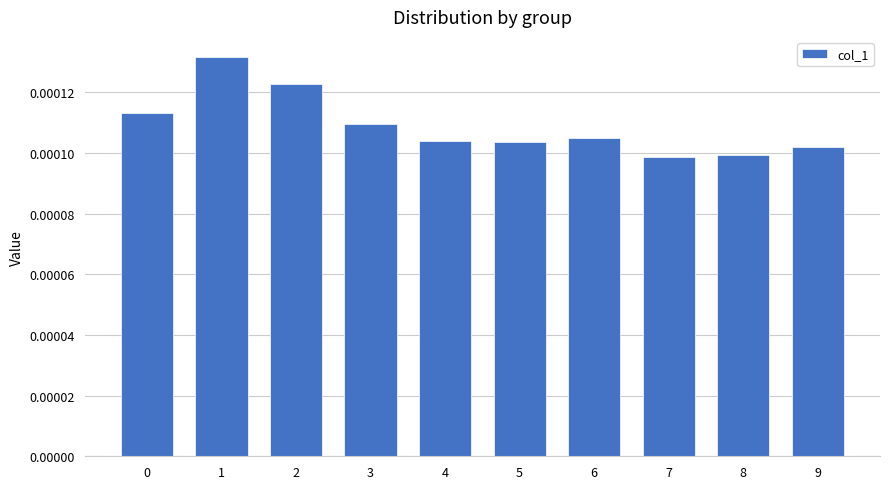

How many values are between 0 and 1?

10